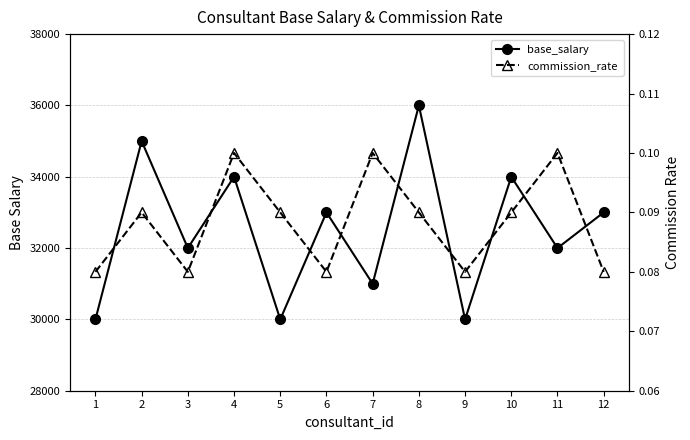

The value of commission_rate at 8 is 0.1. True or false?

False